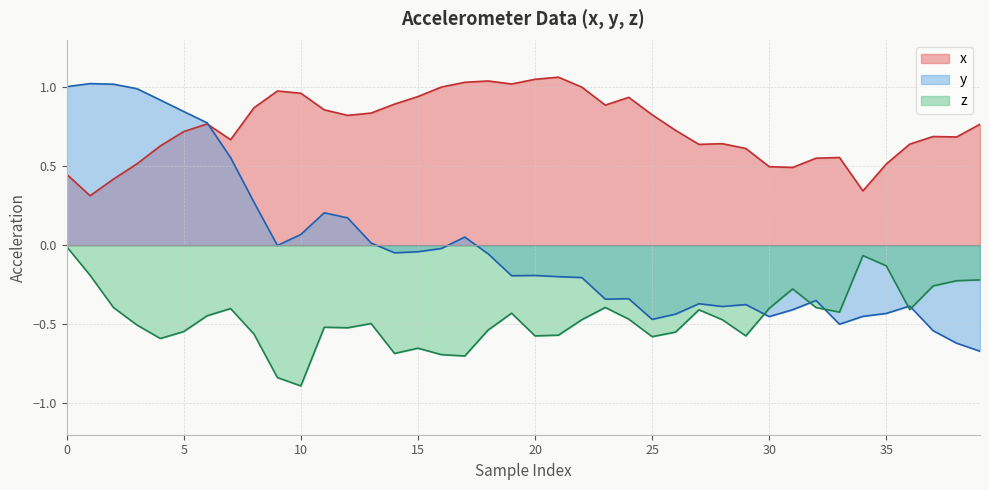

In x, how many points are higher than both neighbors (excluding endpoints)?

8